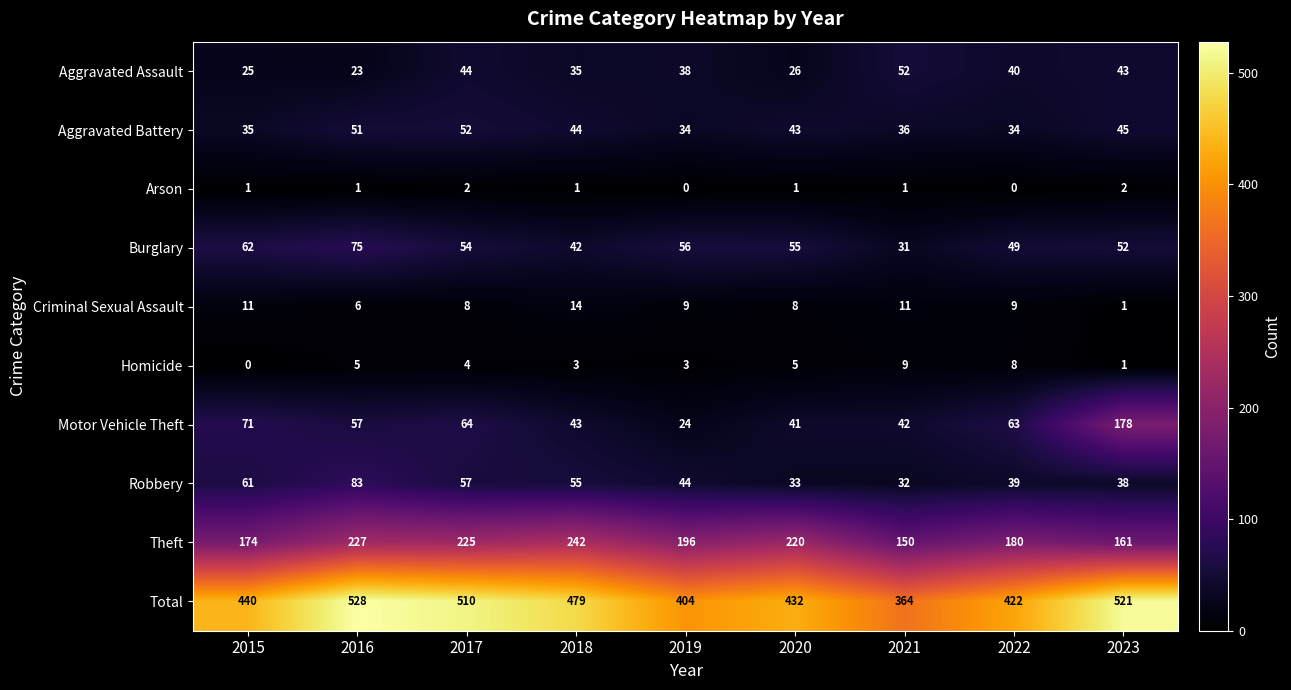

At which category is the sum across all series the highest?

2016